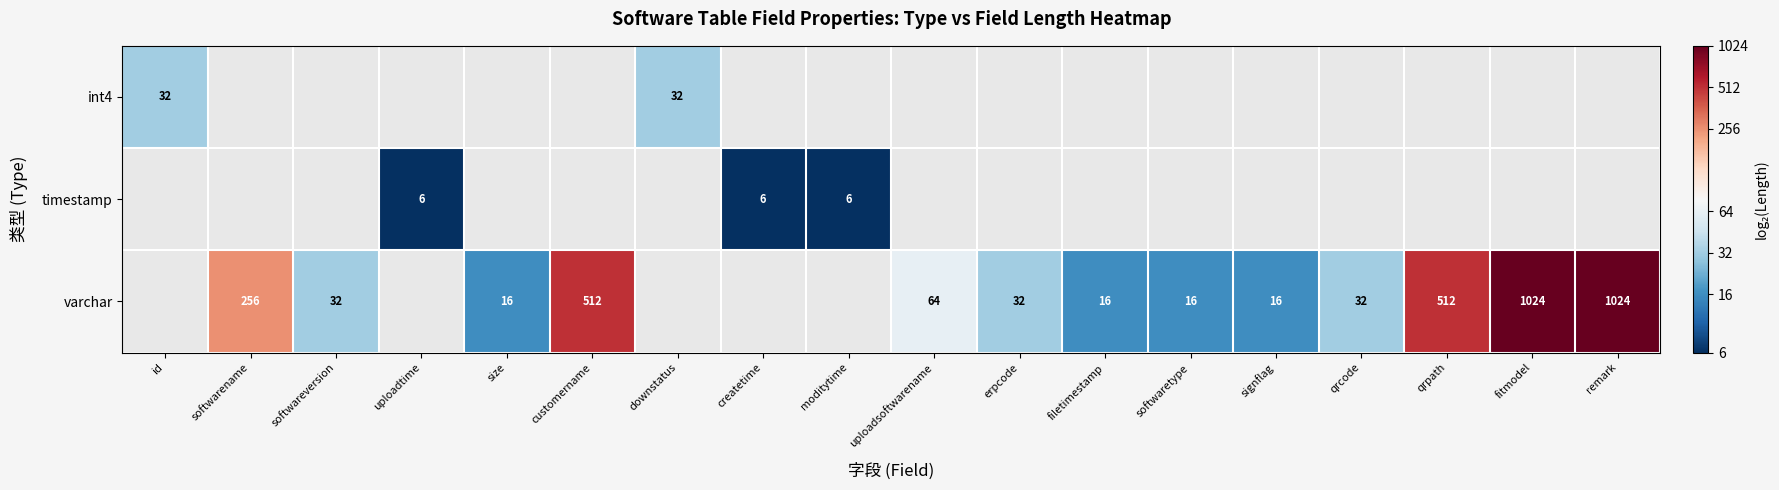

What is the difference between the varchar values at erpcode and fitmodel?

992.0